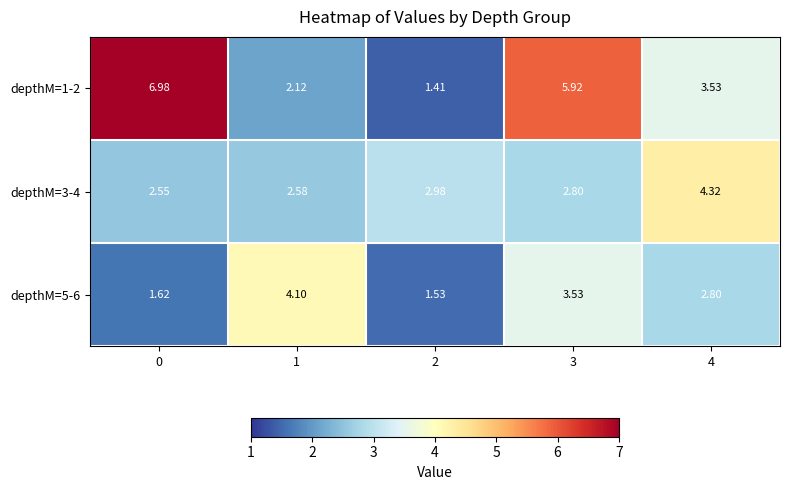

What is the total value across all series at 1?

8.8